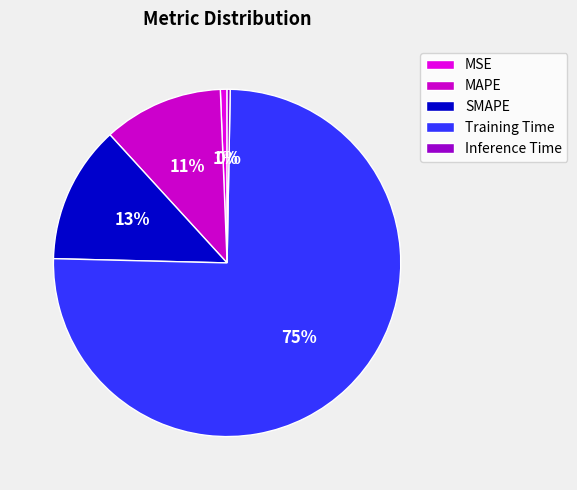

Which has a higher value, Inference Time or SMAPE?

SMAPE